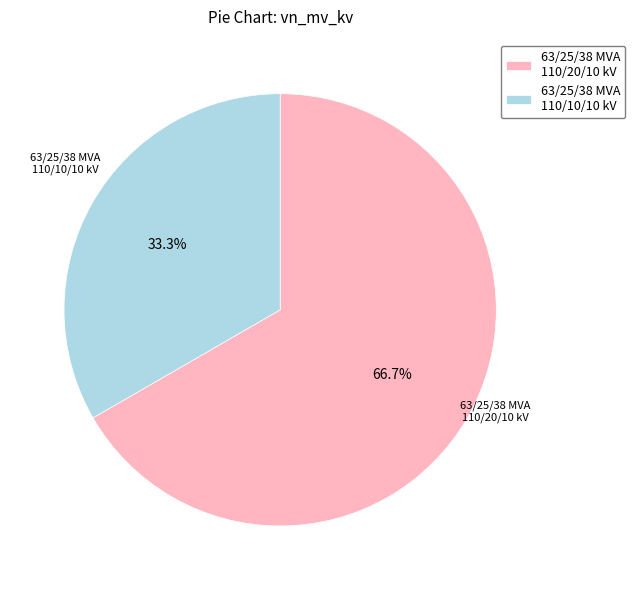

How many slices are in this pie chart?

2